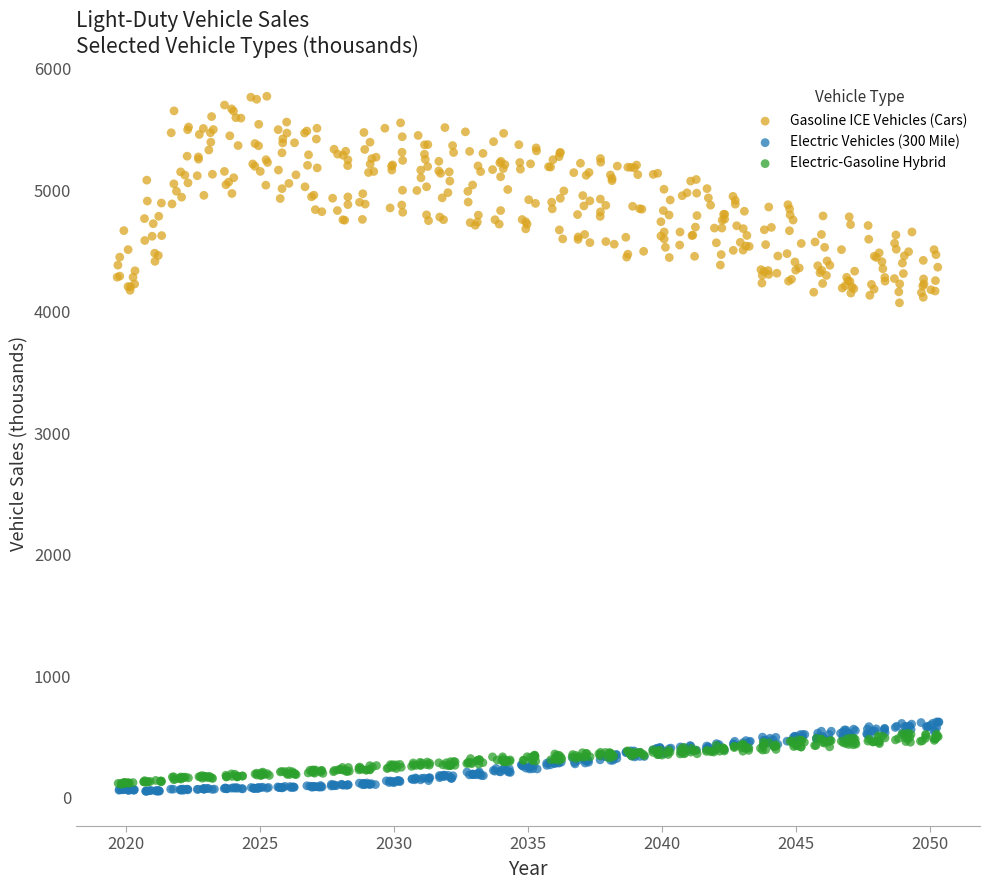

Which series has the largest Y range (max minus min)?

Gasoline ICE Vehicles (Cars)